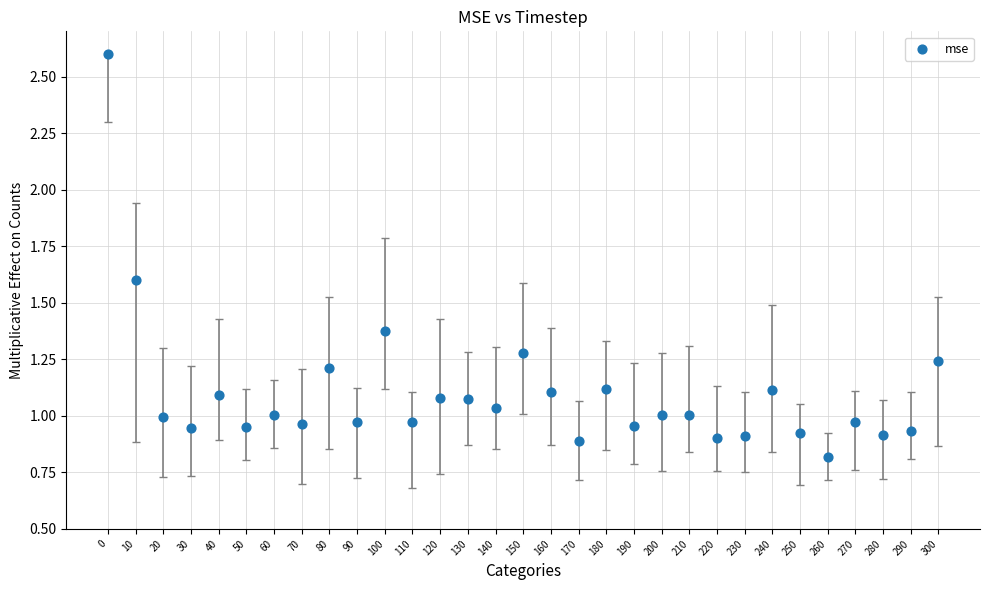

What is the range of Y values (max minus min)?

1.8